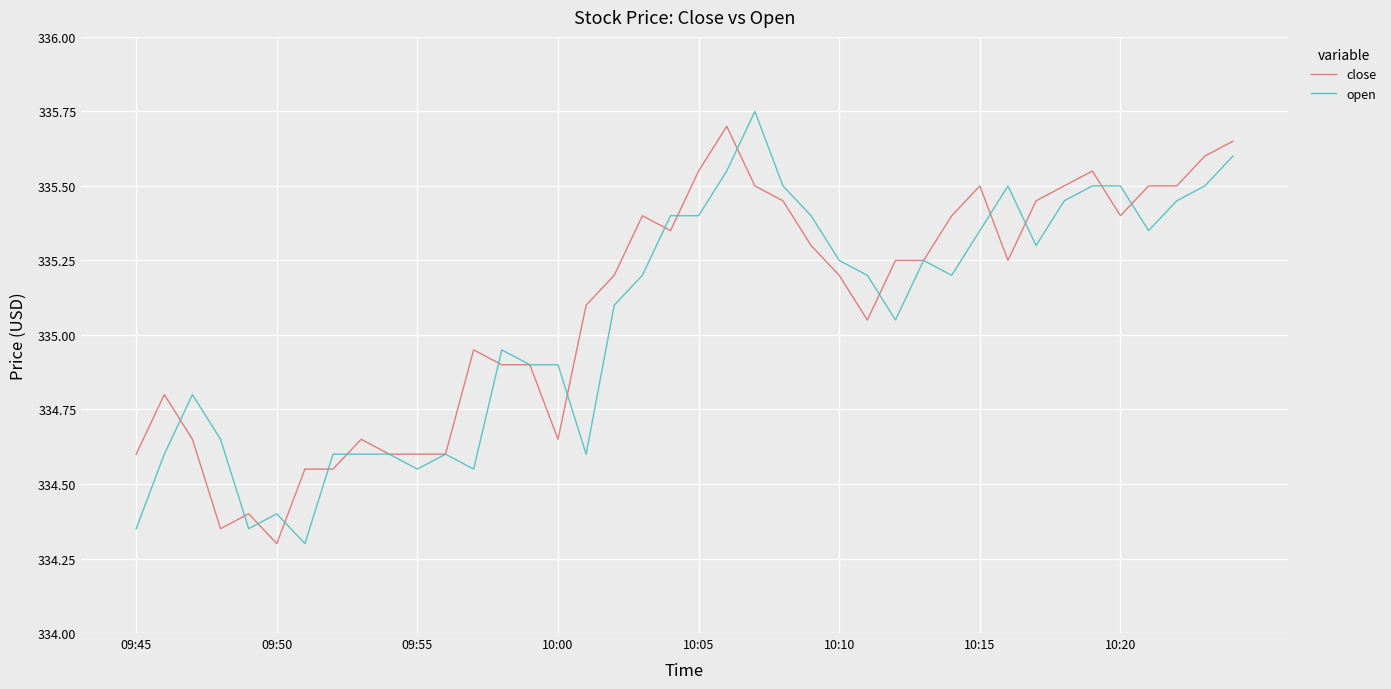

Which series has the largest range (max minus min)?

open